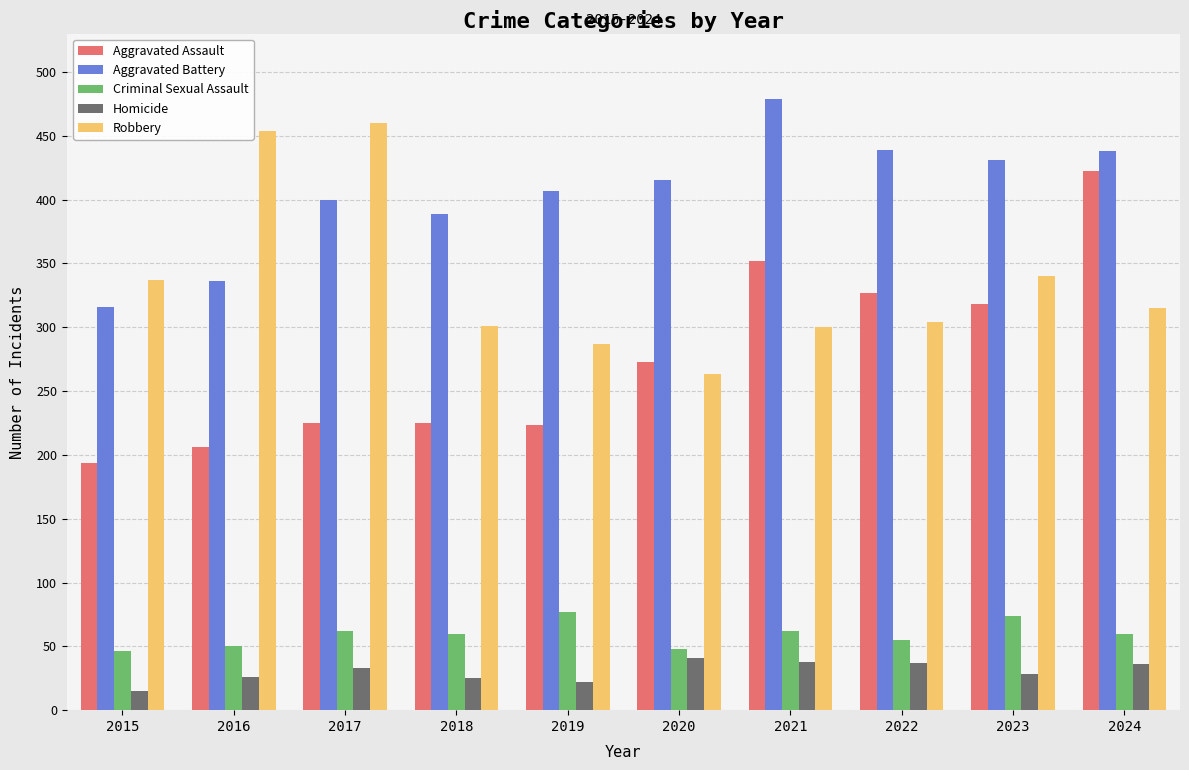

How many values in the Robbery series are below 315?

5